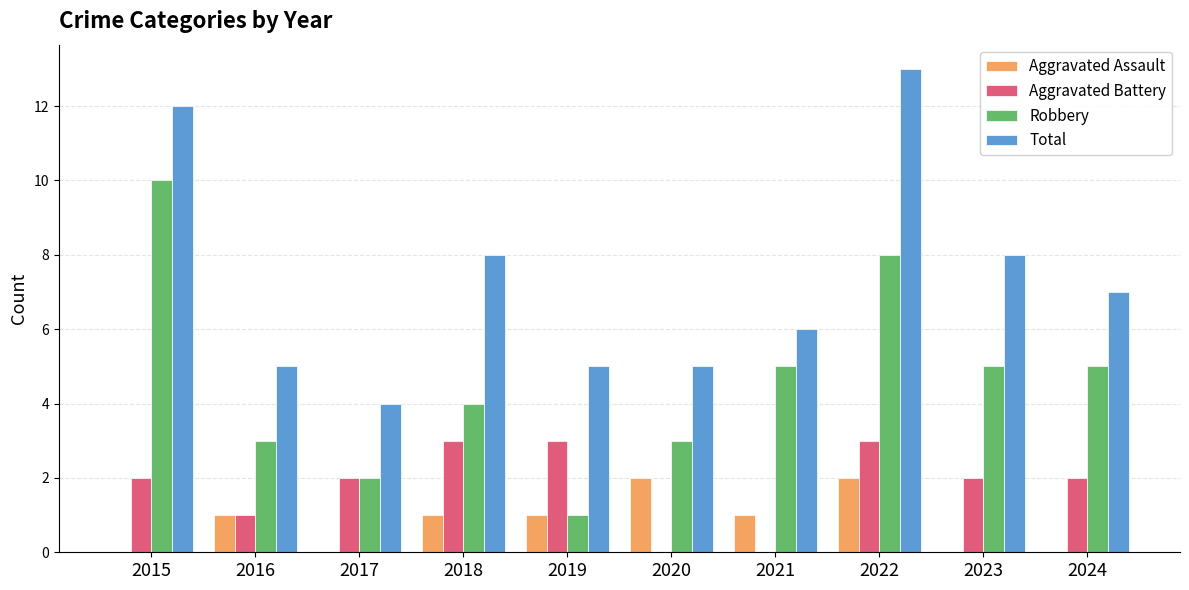

What is the sum of all Aggravated Battery values?

18